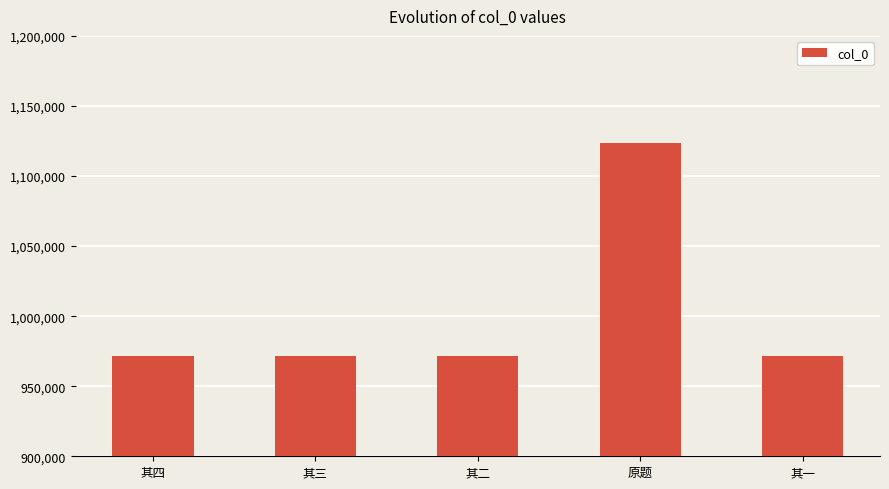

What value does the data have at 其二?

971338